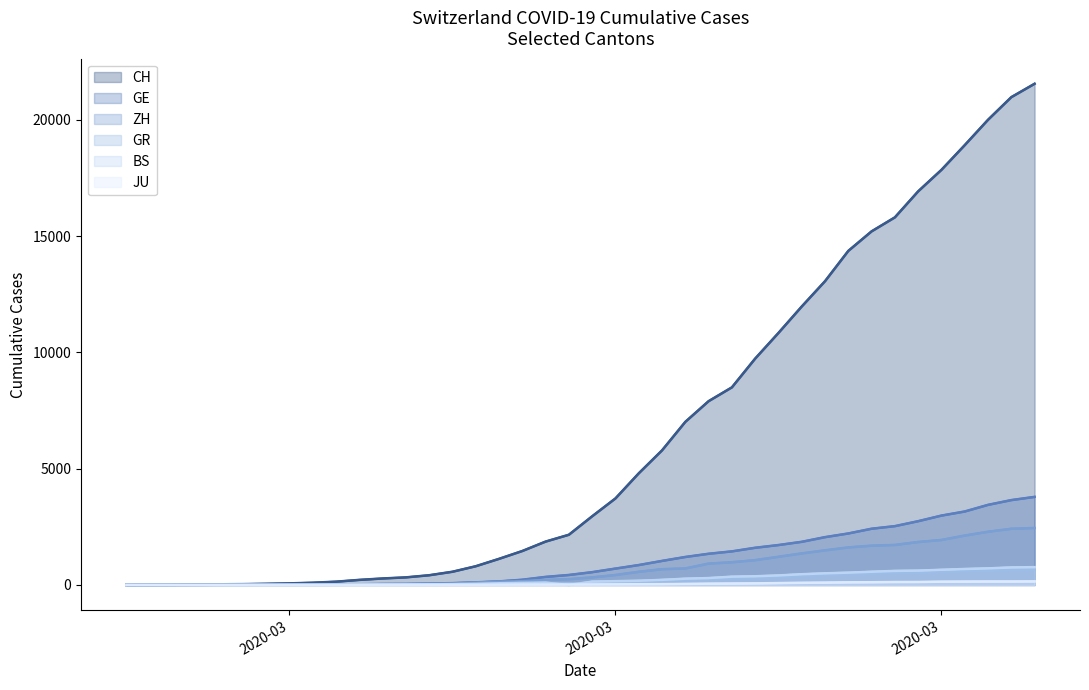

Is the value of ZH at 2020-03 greater than the value of CH at 30?

No